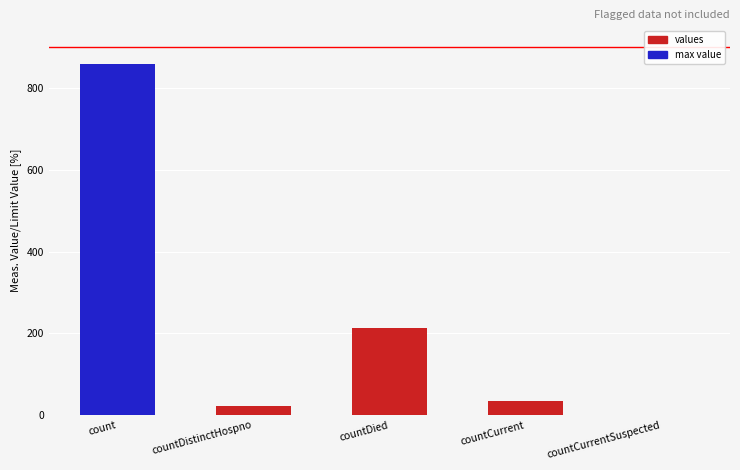

Reading left to right, list all the values displayed in this chart.

859	23	212	34	0